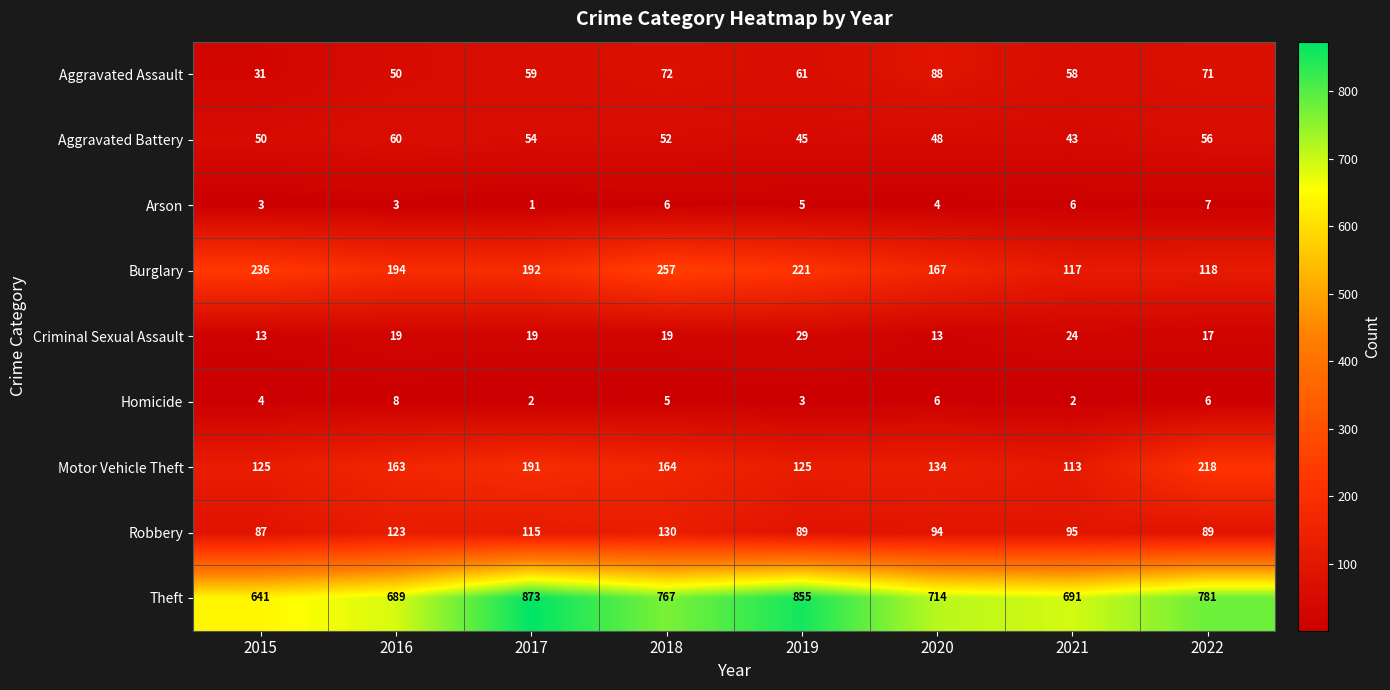

Is it true that Arson equals 10 at 2022?

False